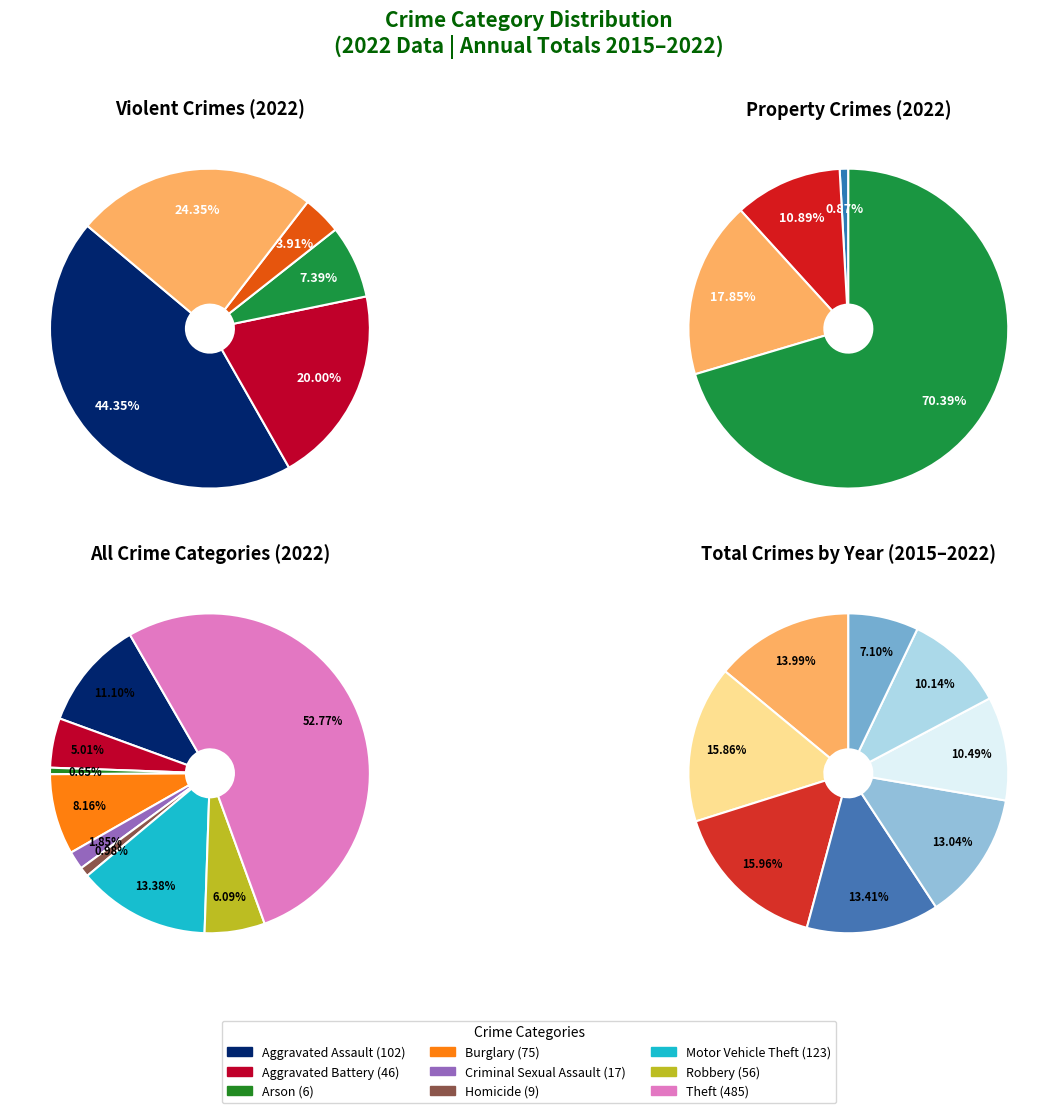

How many slices are in this pie chart?

9